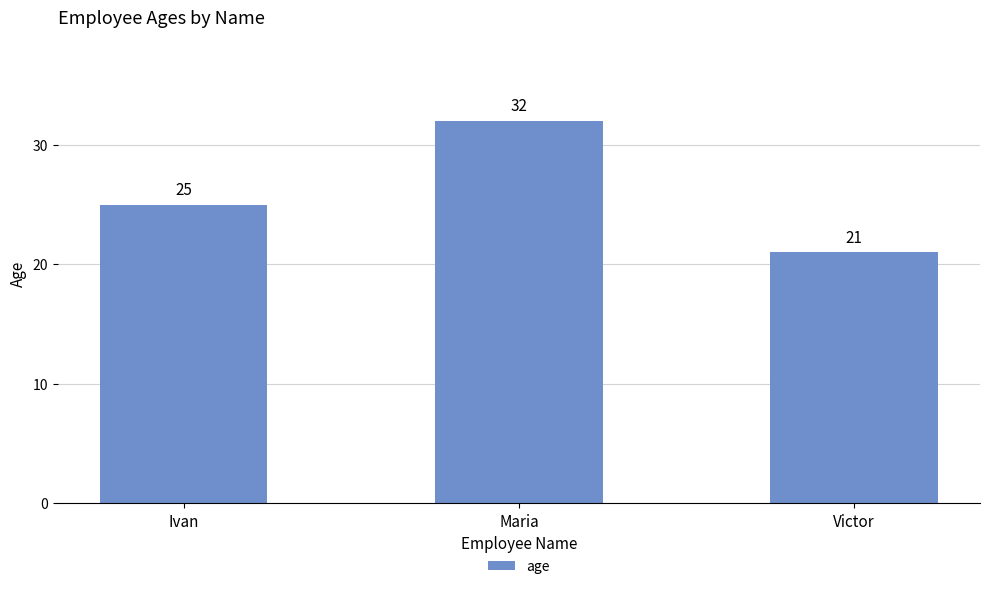

What is the change in value from Ivan to Victor?

-4